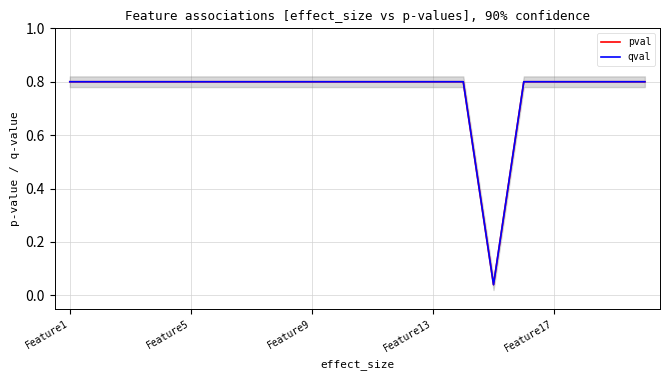

True or false: qval and pval cross at least once.

False